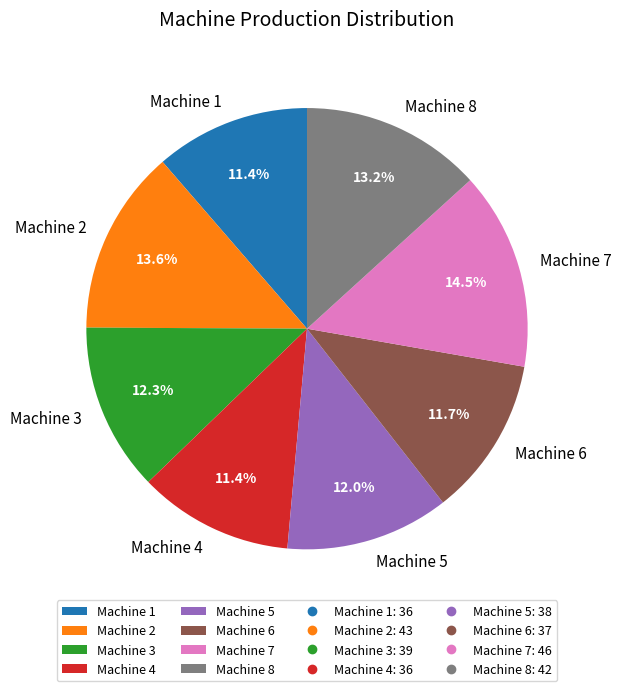

What percentage is NOT represented by Machine 4?

88.6%